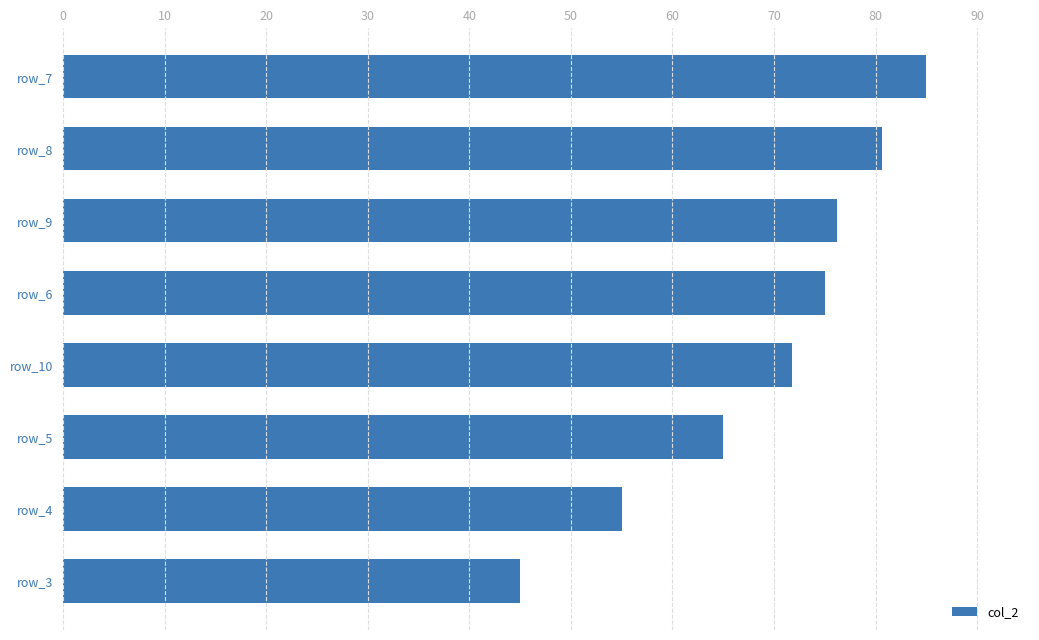

What is the ratio of the value at row_7 to the value at row_3?

1.9